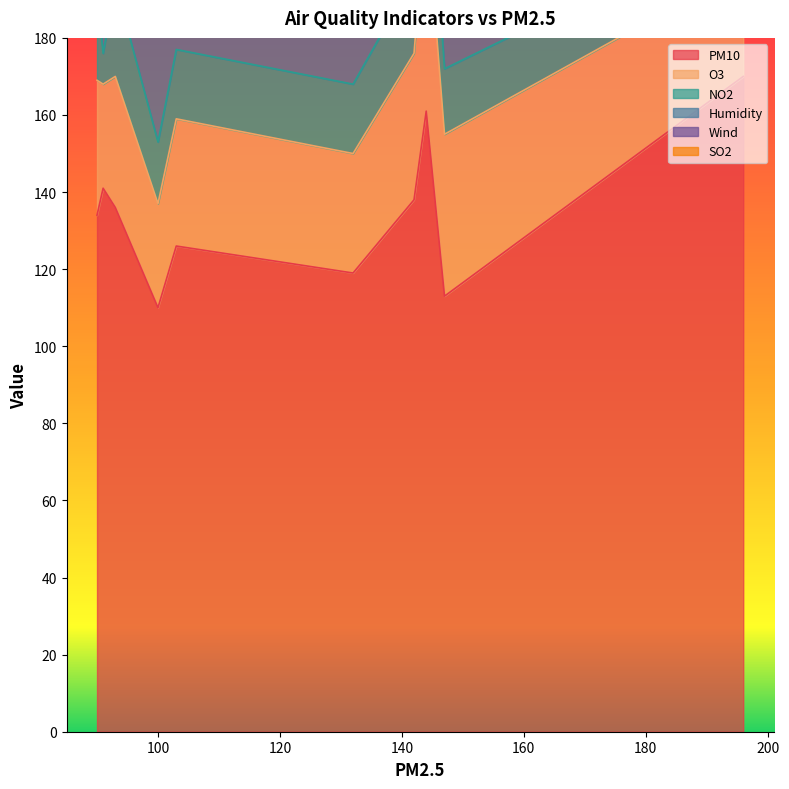

What is the difference between the SO2 values at 91 and 196?

1